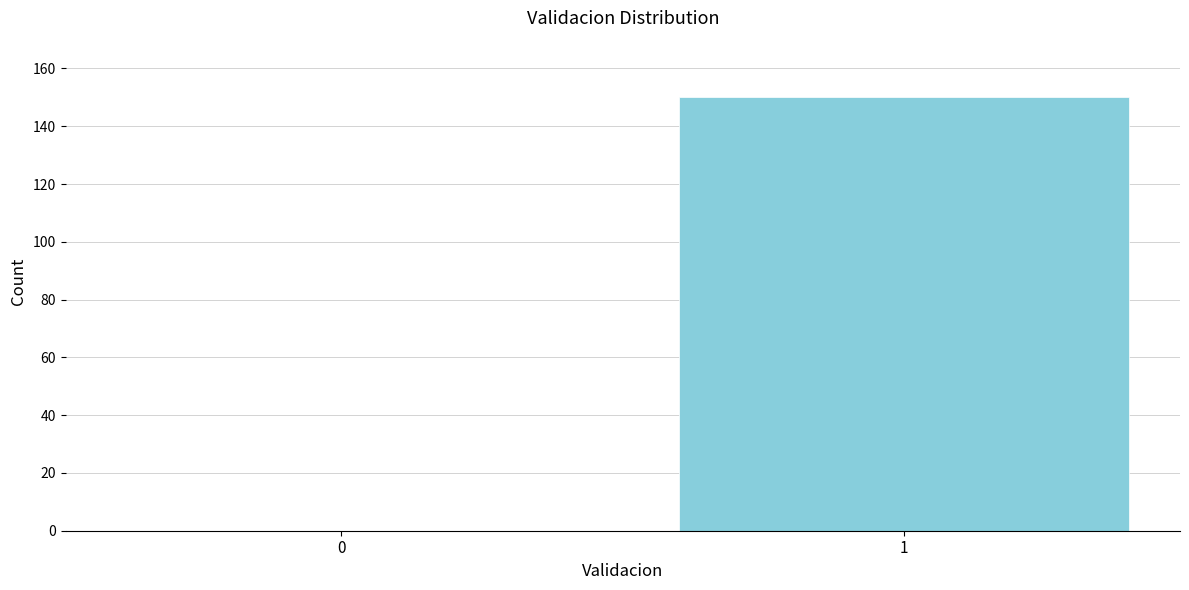

Reading left to right, extract all data points from this chart.

0=0	1=150